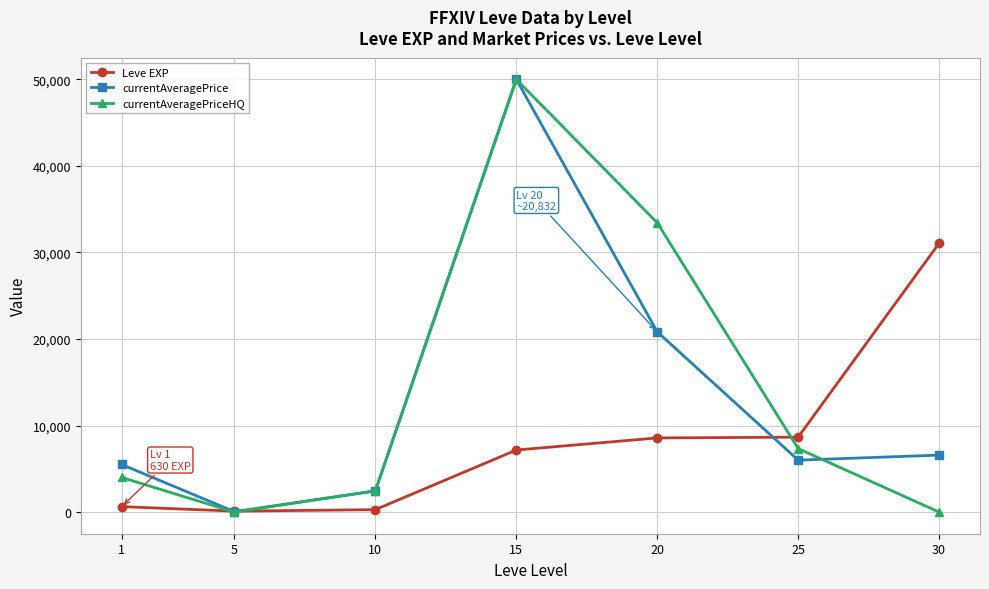

The value of currentAveragePriceHQ at 25 is 7333. True or false?

True